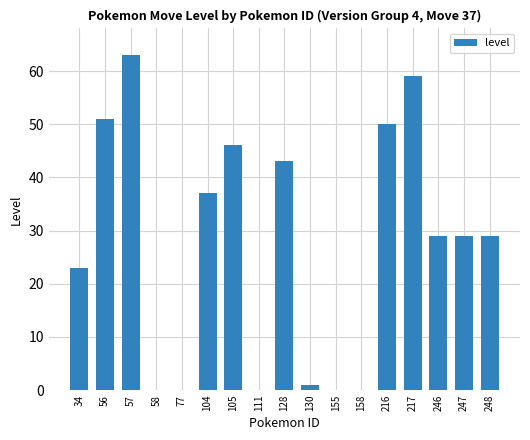

How many series are shown in this chart?

1